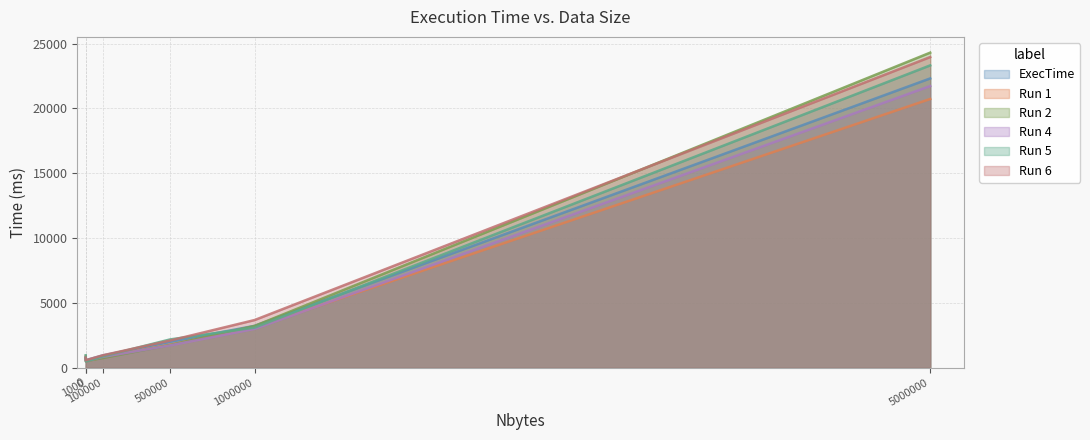

Where do Run 1 and Run 5 first cross each other?

0 and 1000